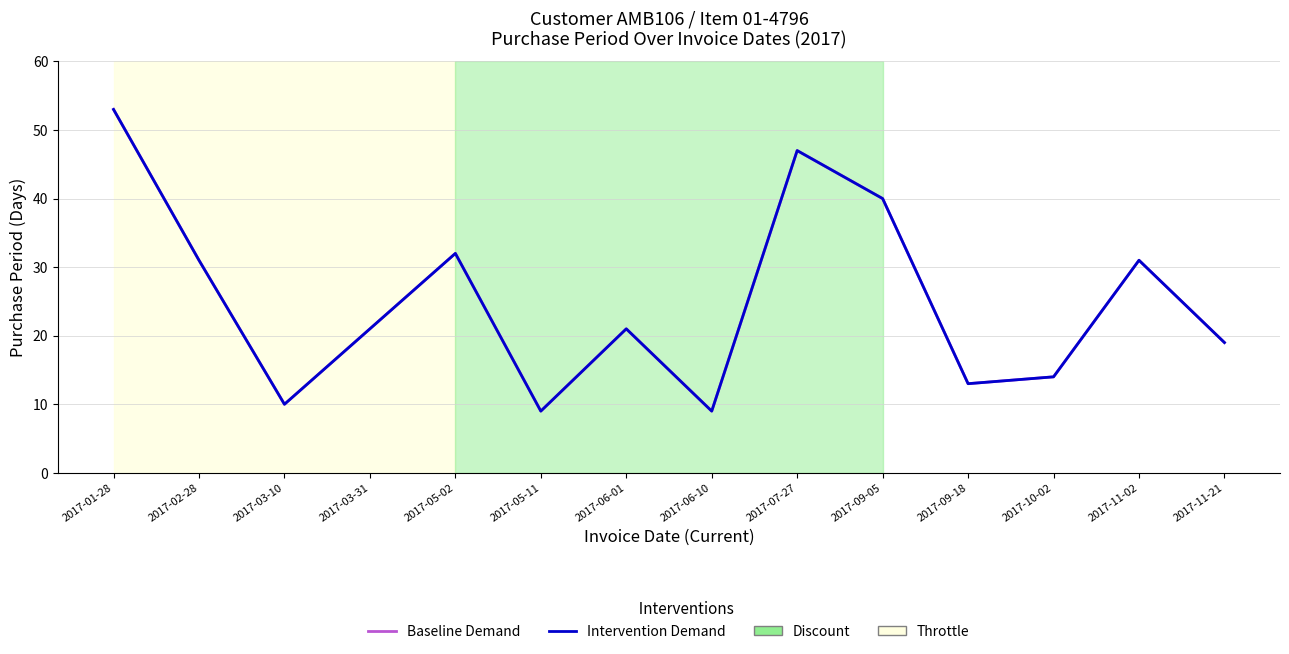

What is the label of the 8th point from the right?

2017-06-01